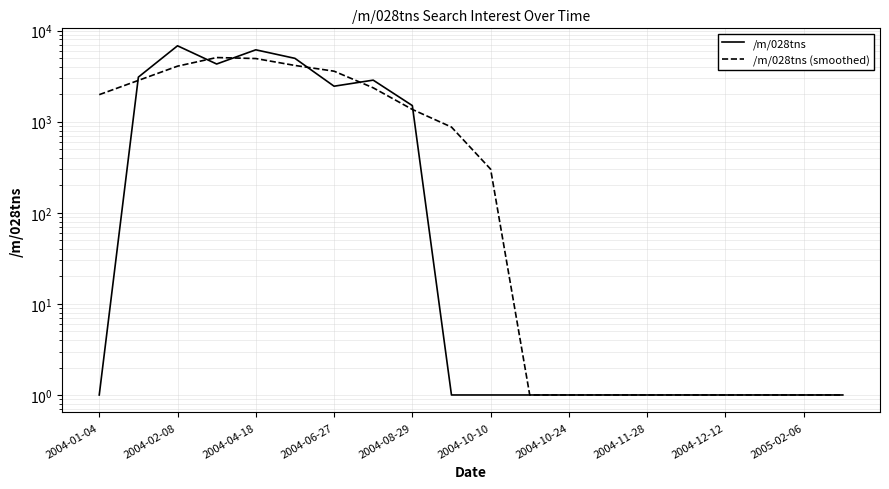

What are all the series names shown in the legend?

/m/028tns, /m/028tns (smoothed)